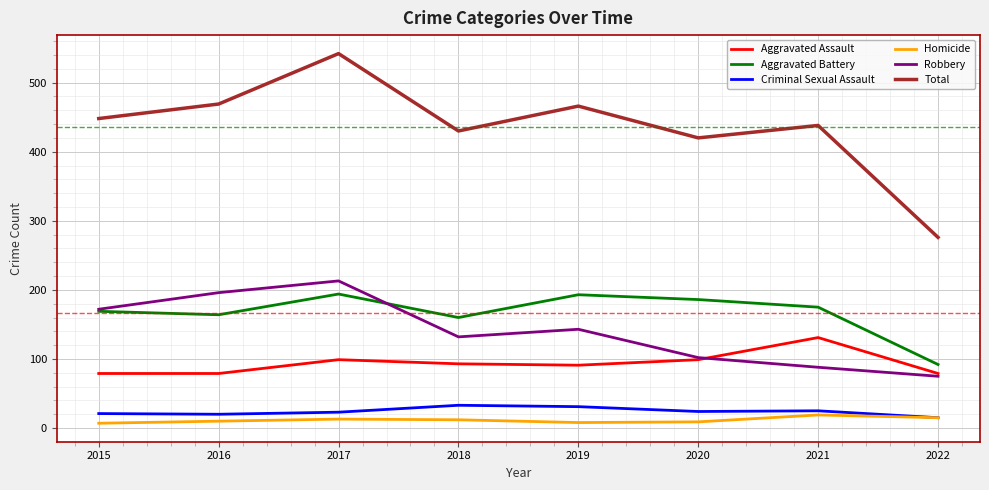

What is the greatest value displayed?

542